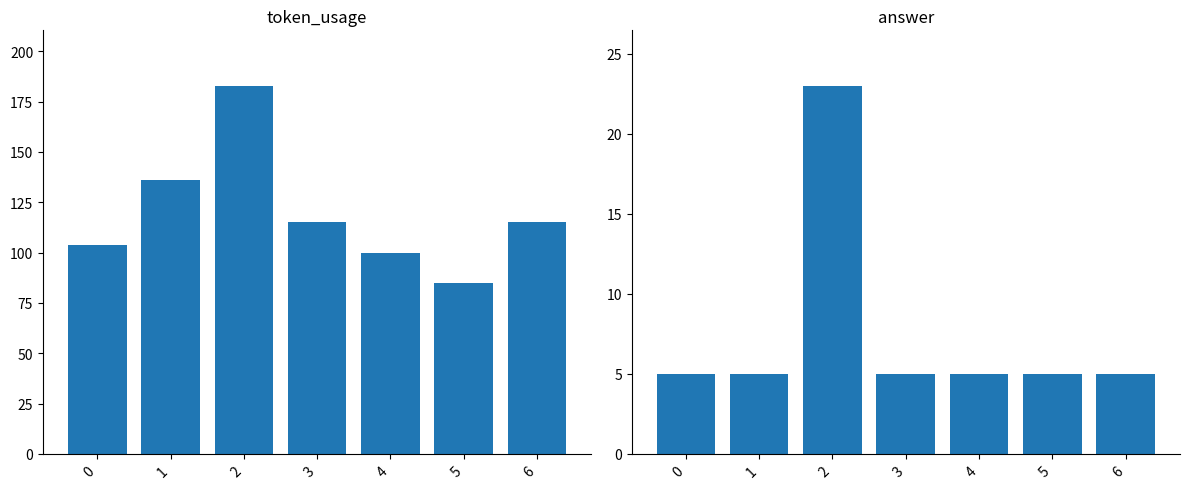

What is the value of the answer bar at the 6th from the left?

5